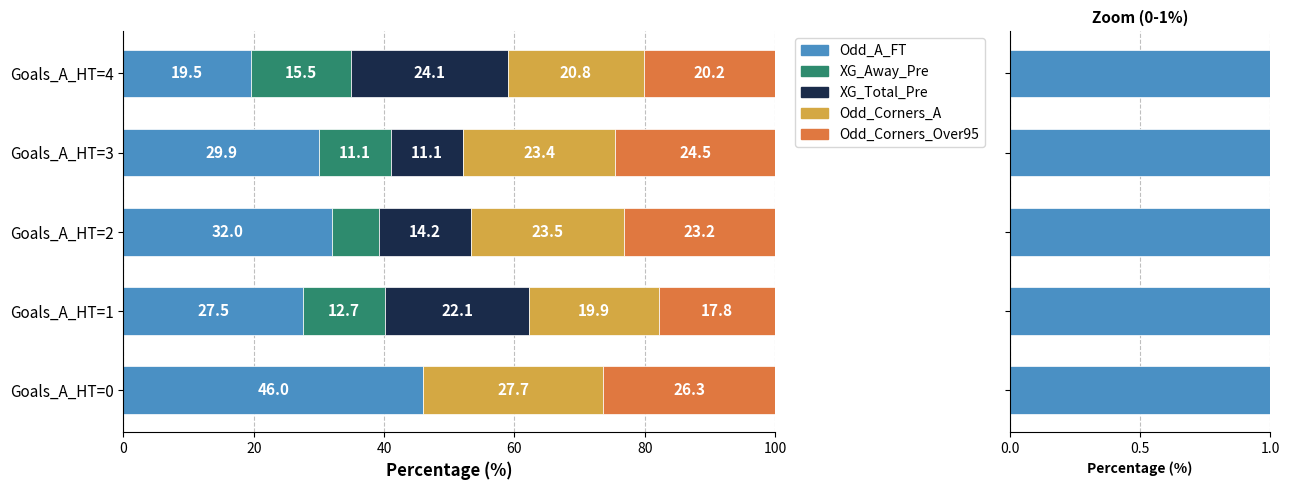

Rank the series by their maximum value, from lowest to highest.

XG_Away_Pre, XG_Total_Pre, Odd_Corners_Over95, Odd_Corners_A, Odd_A_FT